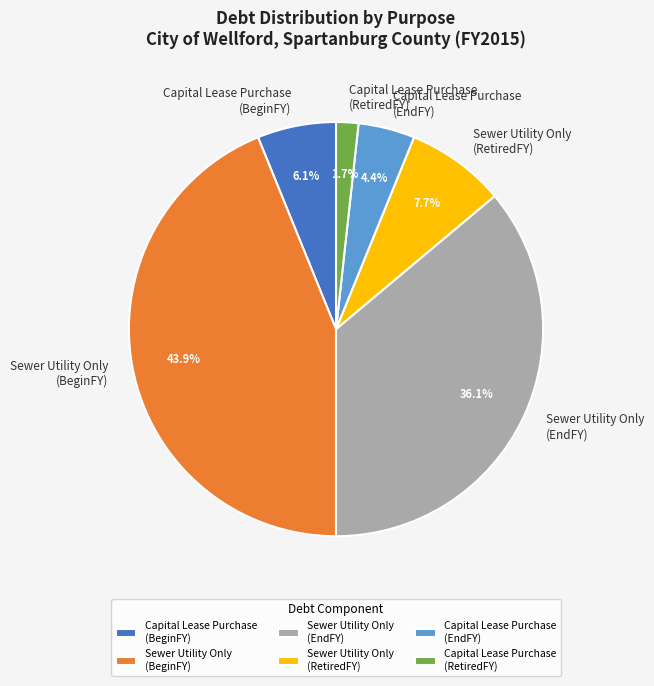

What percentage is the Sewer Utility Only (RetiredFY) slice, to the nearest percent?

8%